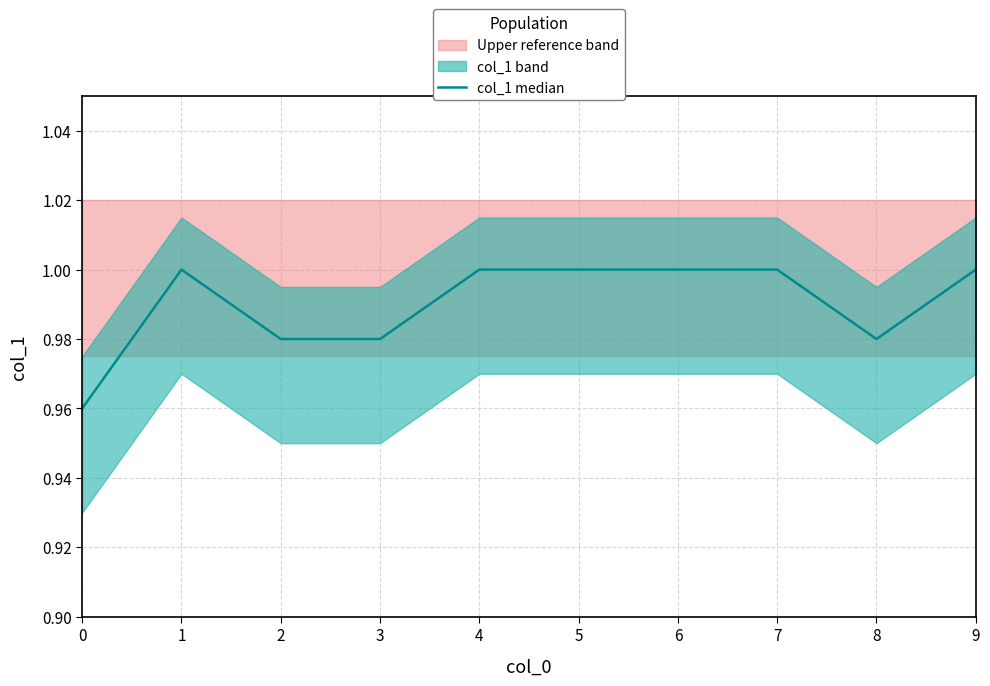

How many data points does each series have?

10